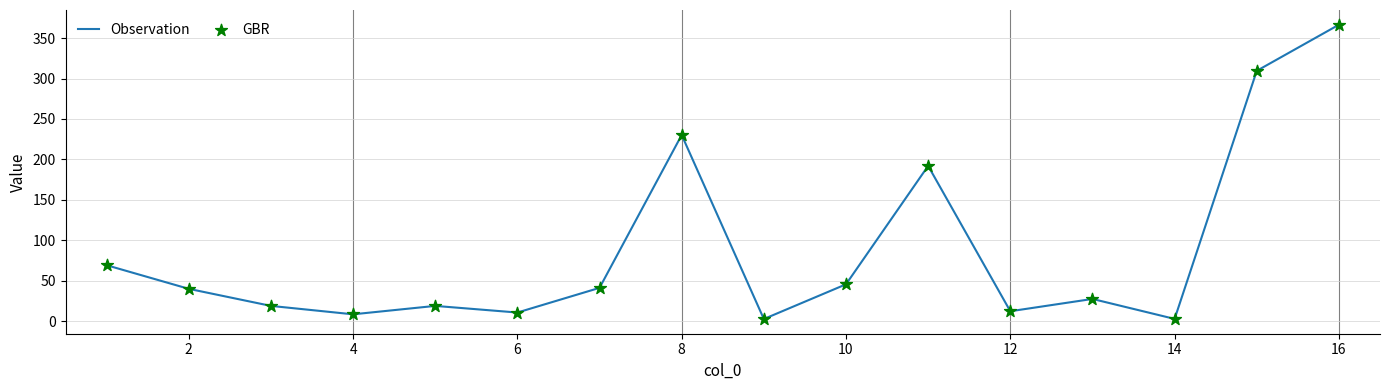

What is the difference between the maximum and minimum values?

363.8